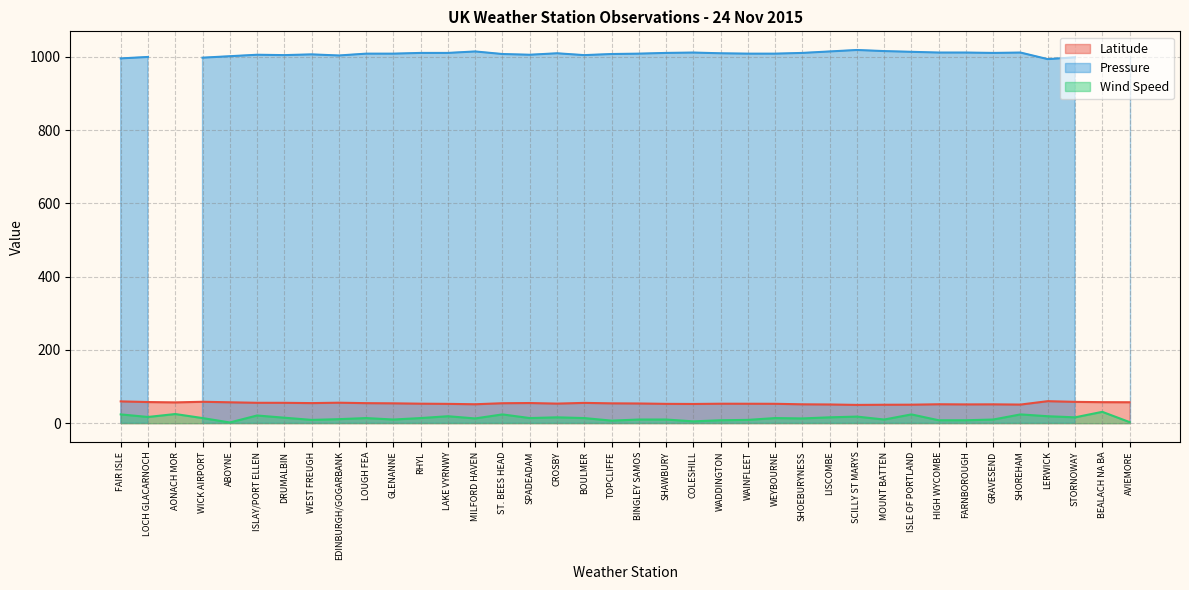

What is the difference between the Latitude values at LOCH GLACARNOCH and DRUMALBIN?

2.1